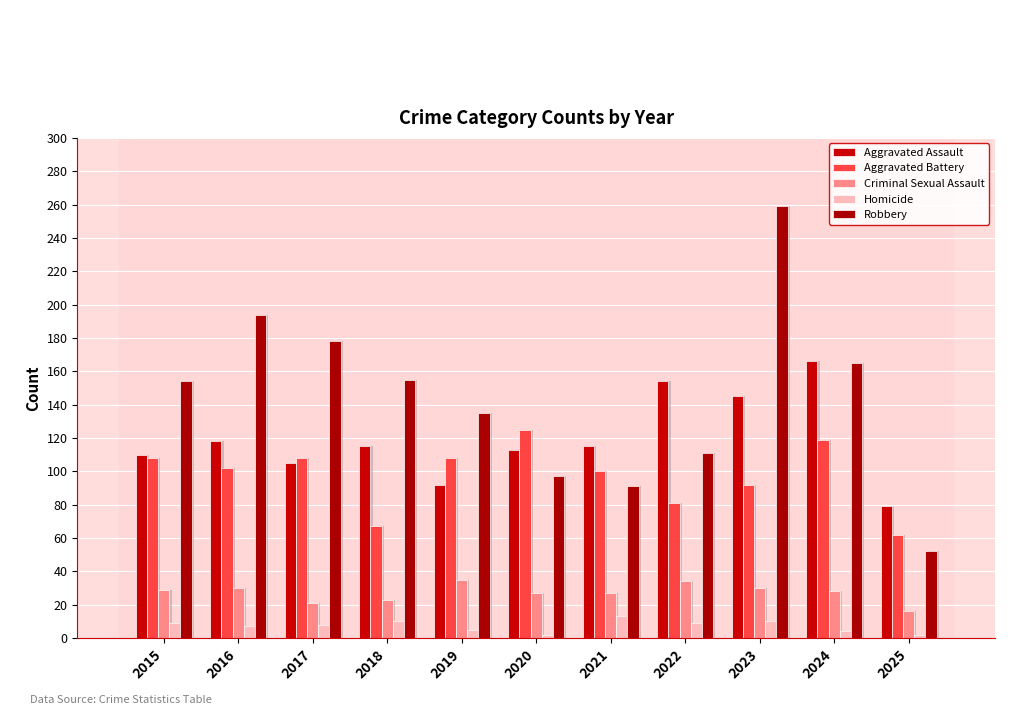

What is the total value across all series at 2024?

482